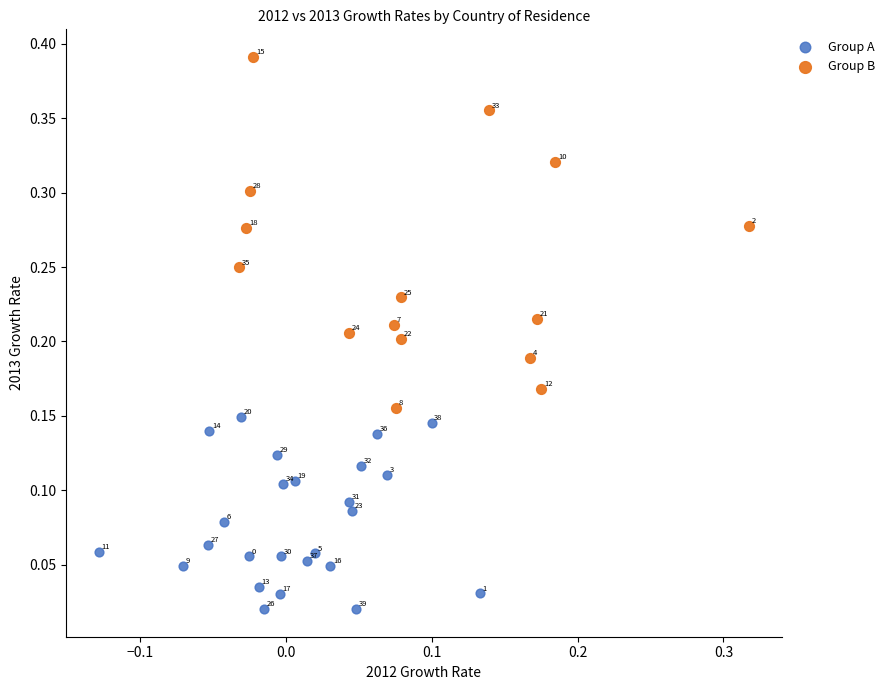

Which series reaches the minimum Y coordinate?

Group A